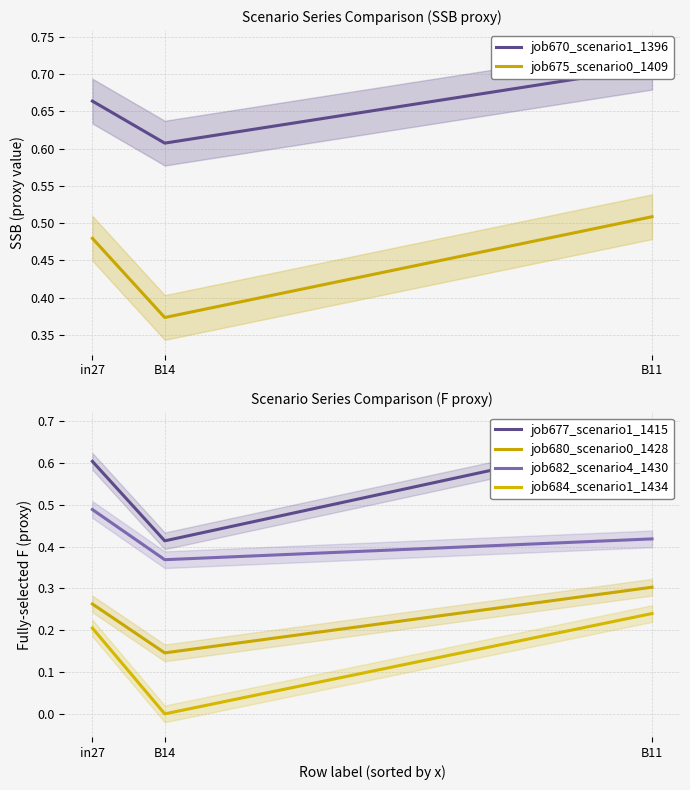

What is the difference between the second highest and minimum values in the job675_scenario0_1409 series?

0.1